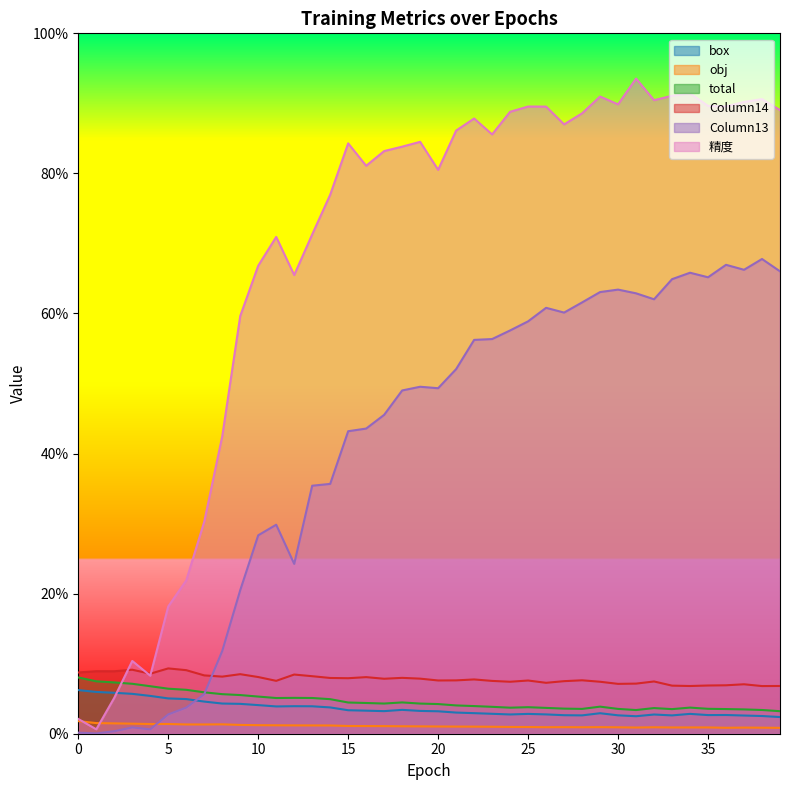

How many interior local peaks does the total series have?

6